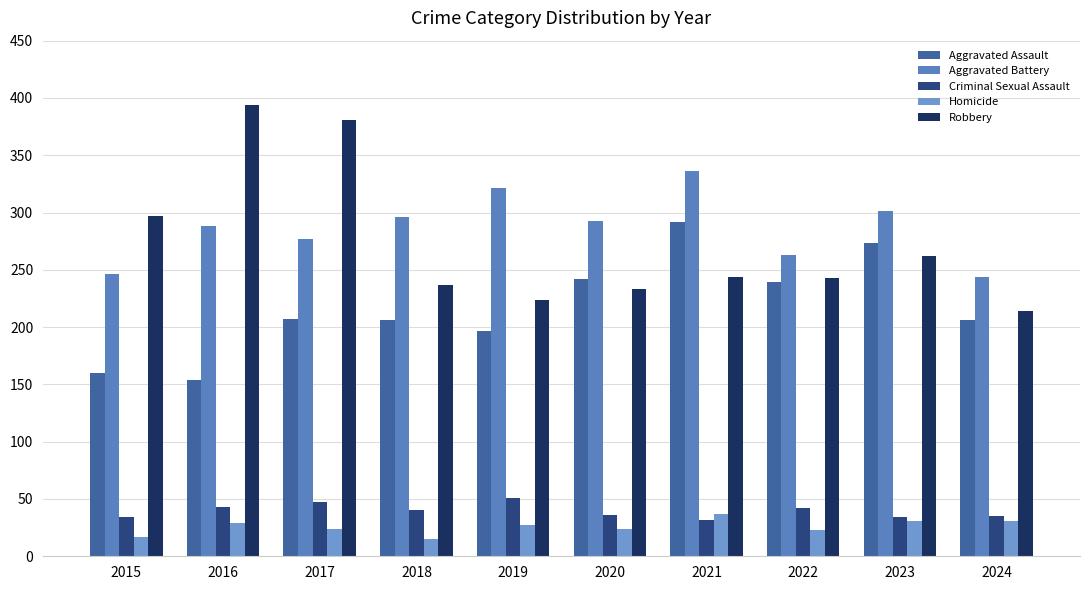

How many bars are there in total?

50